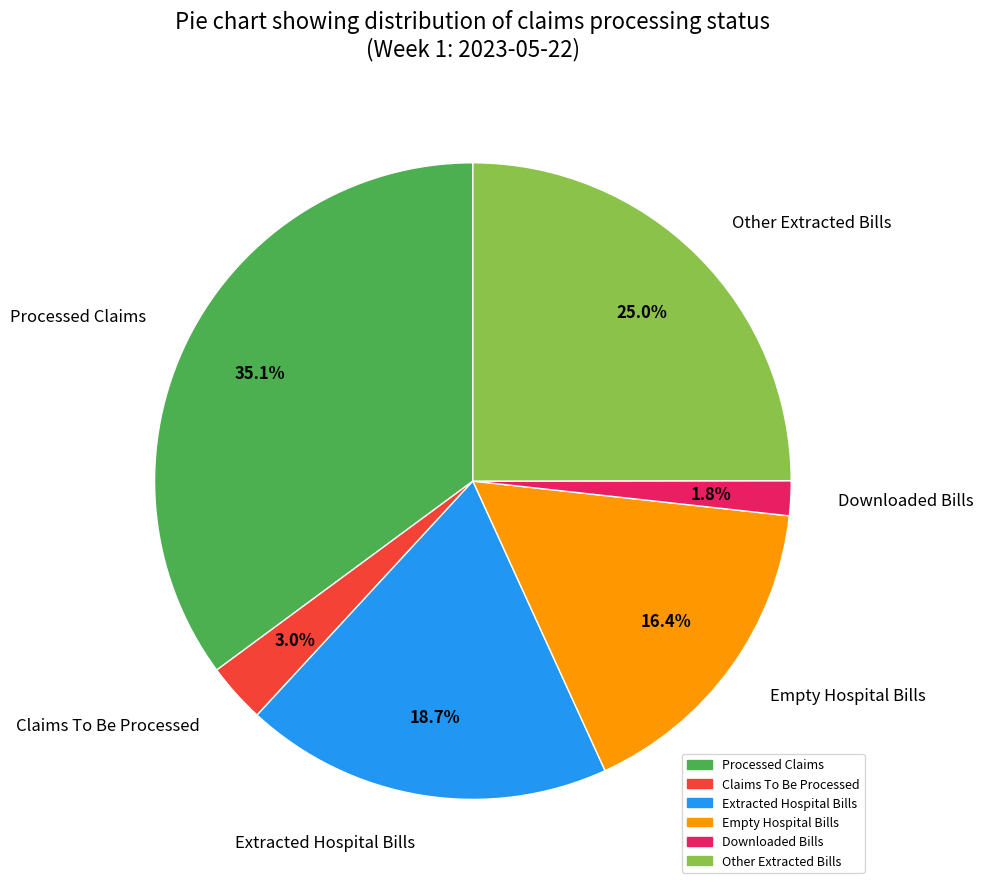

What is the ratio of the value at Empty Hospital Bills to the value at Other Extracted Bills?

0.7